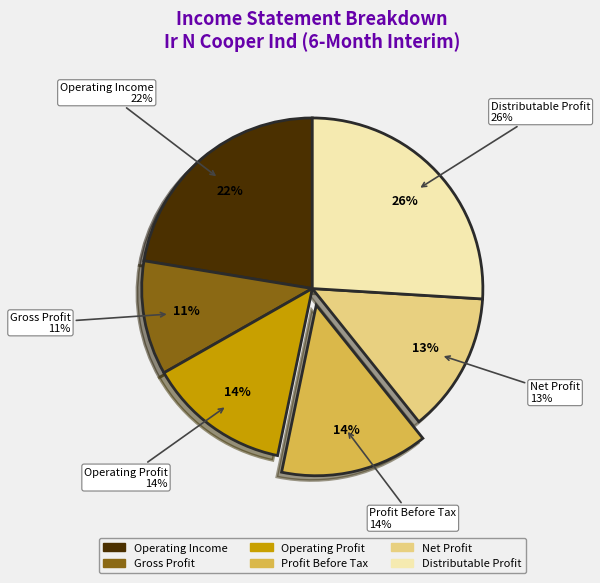

Is Distributable Profit the majority of the pie?

No